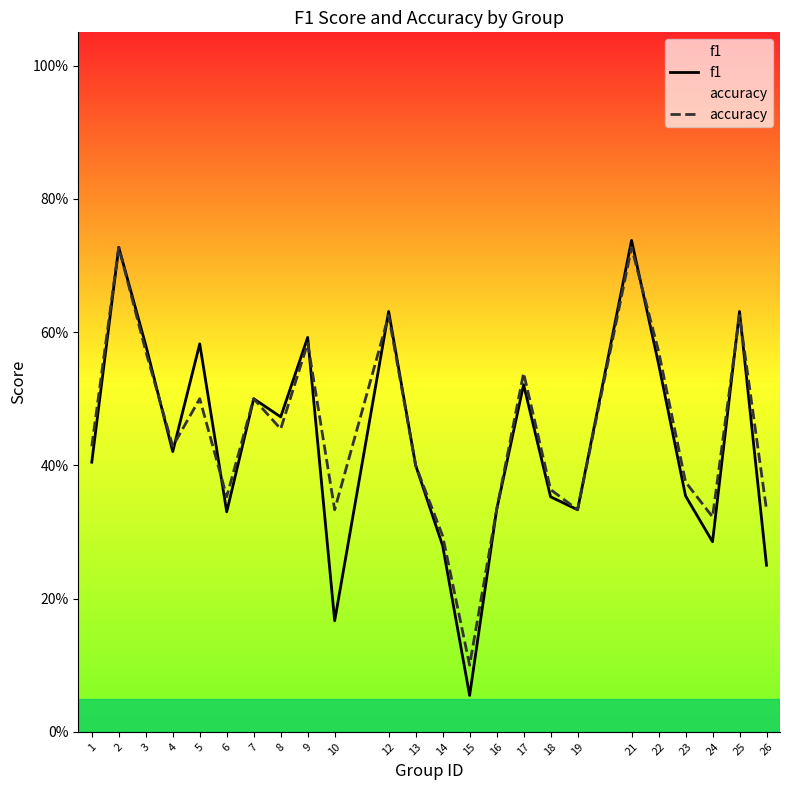

What value does the accuracy series have at 15?

0.1